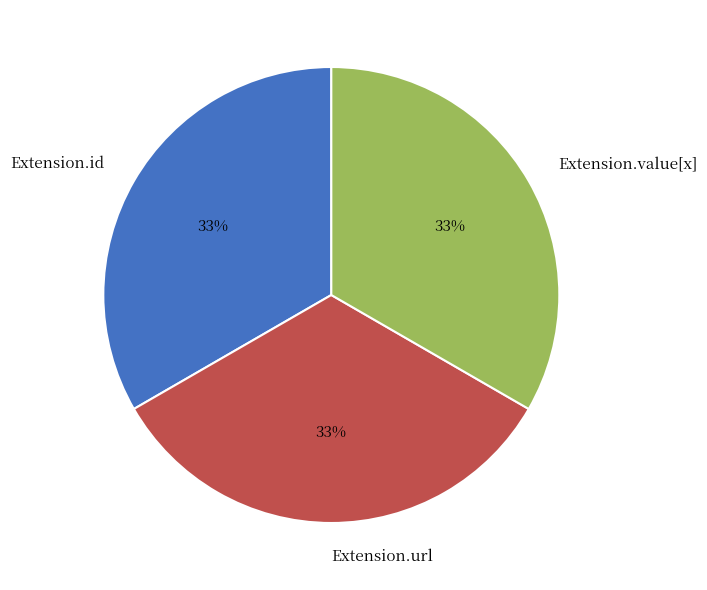

How many segments does this pie chart have?

3